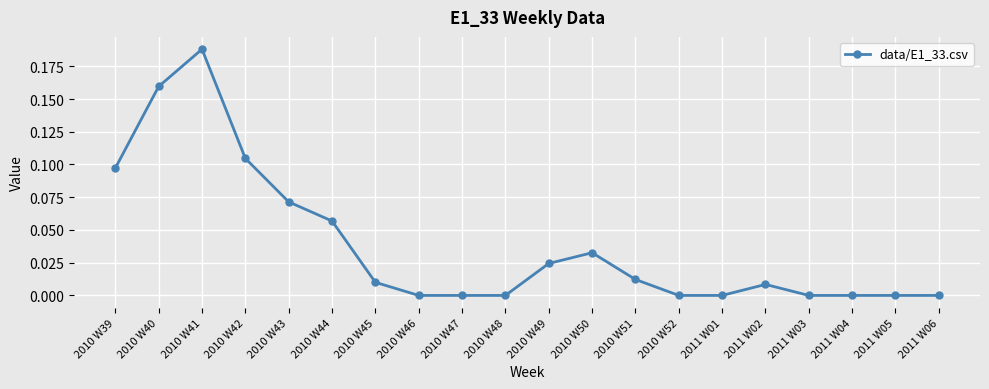

Does the chart display data point markers on the line(s)?

Yes